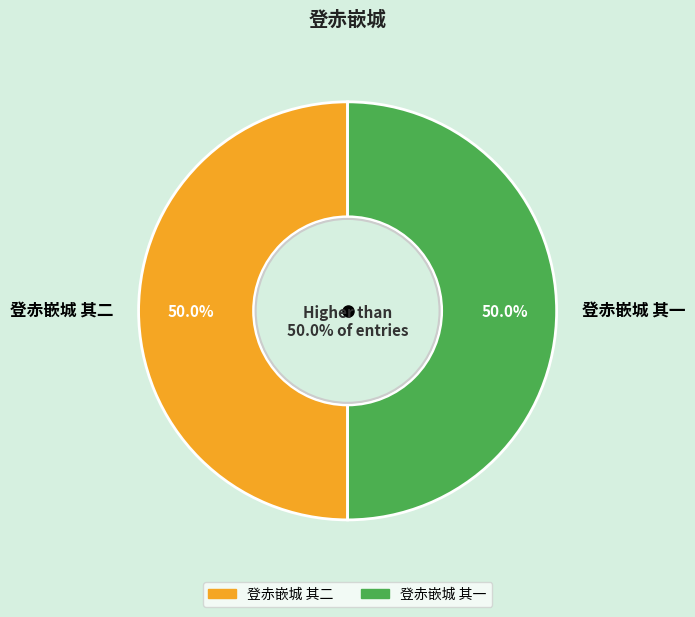

How many slices are in this pie chart?

2